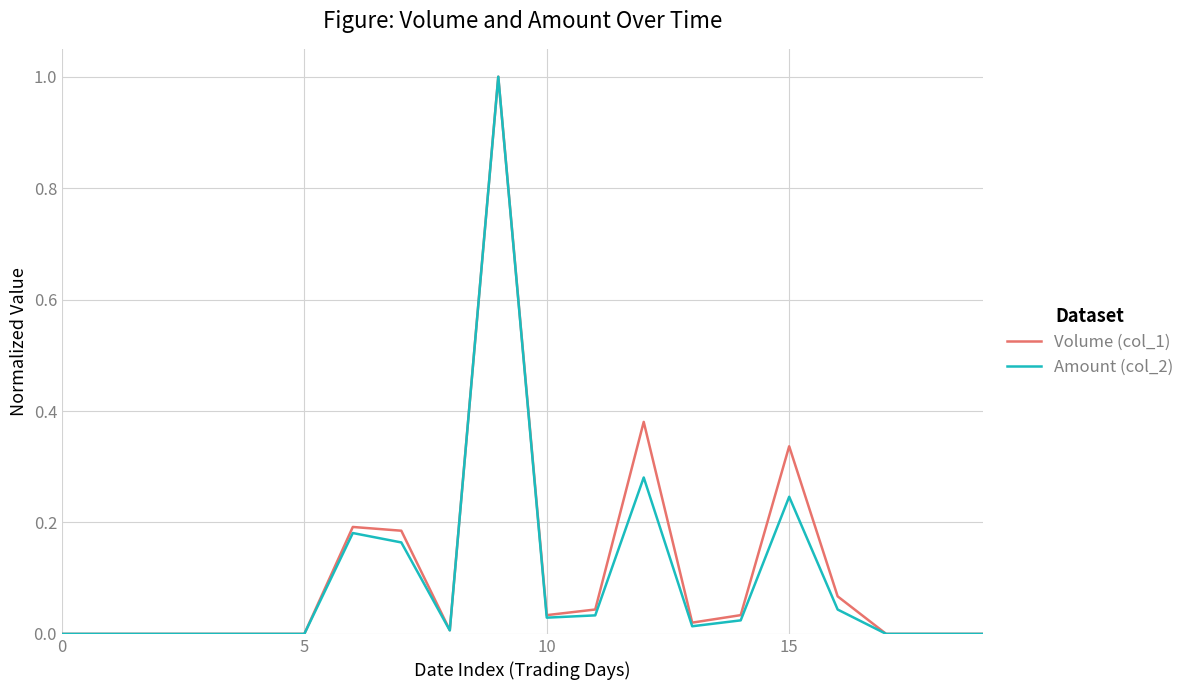

True or false: Volume (col_1) has more than 0 points higher than both neighbors.

True